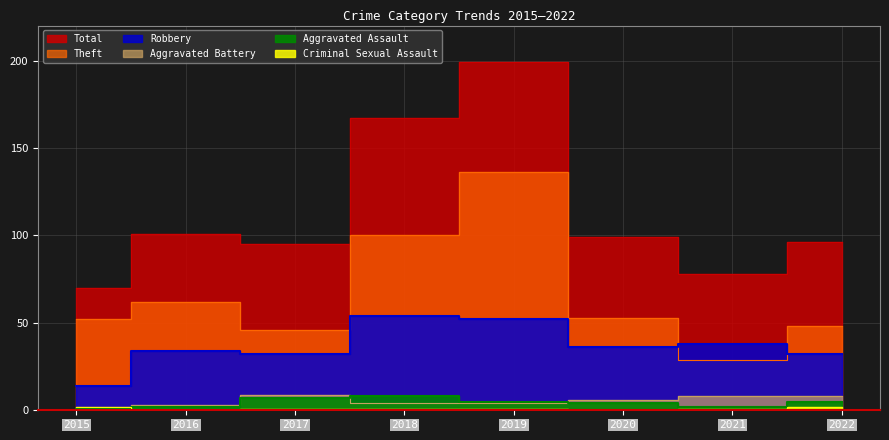

At which category does the chart reach its minimum across all series?

2016